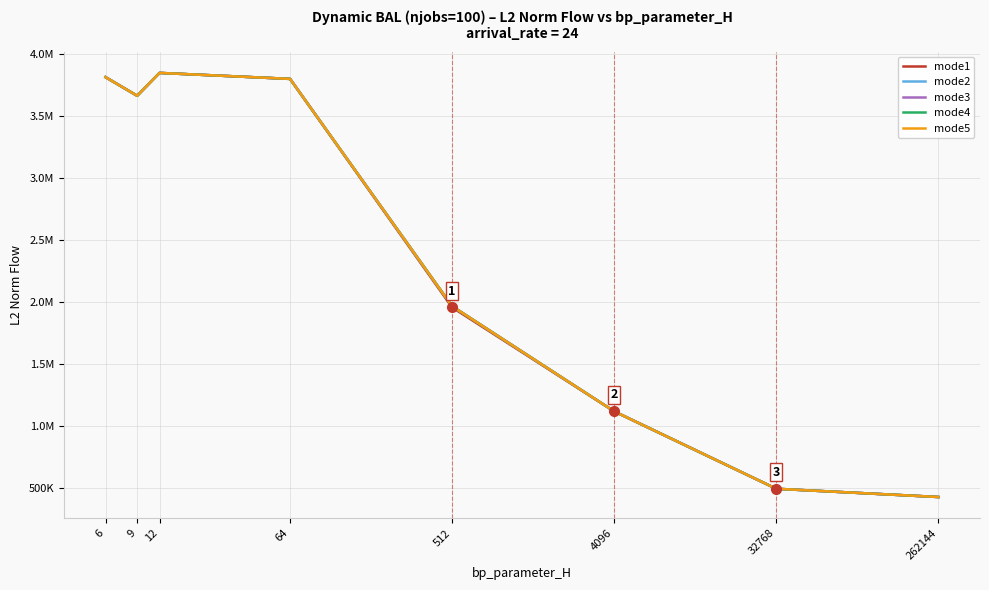

At which category does mode3 reach its first local peak?

12